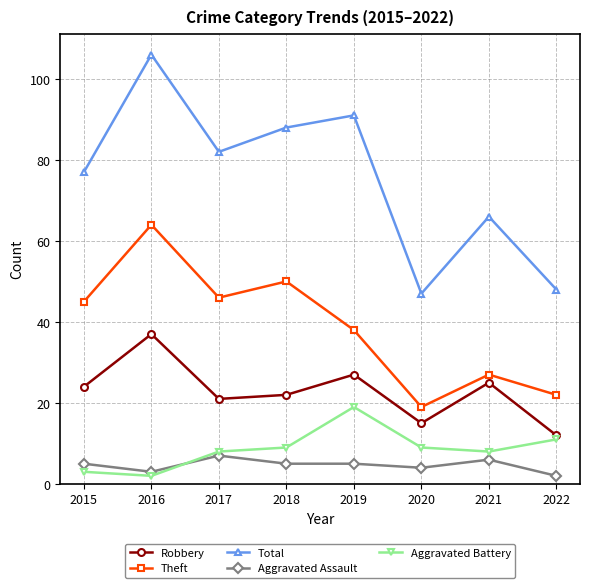

List the labels in order of Total value, largest first.

2016, 2019, 2018, 2017, 2015, 2021, 2022, 2020